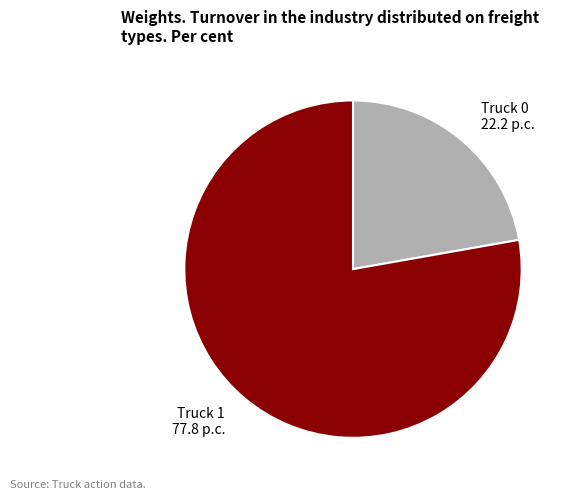

Is the sum of Truck 1 77.8 p.c. and Truck 0 22.2 p.c. greater than half?

Yes